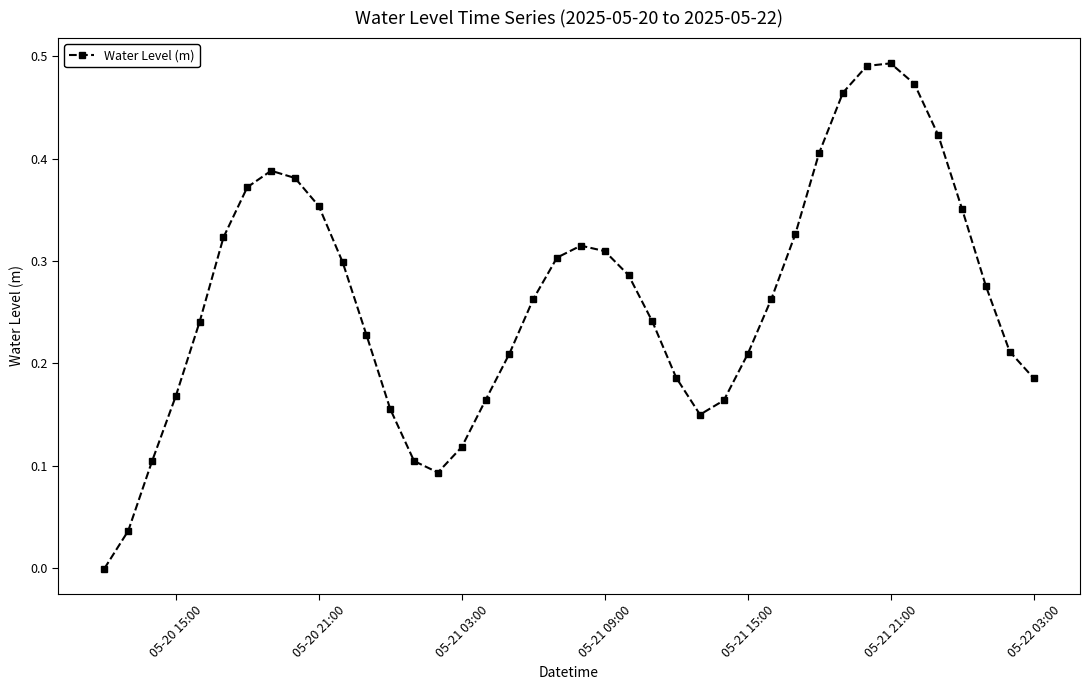

True or false: there are more than 2 points higher than both neighbors.

True